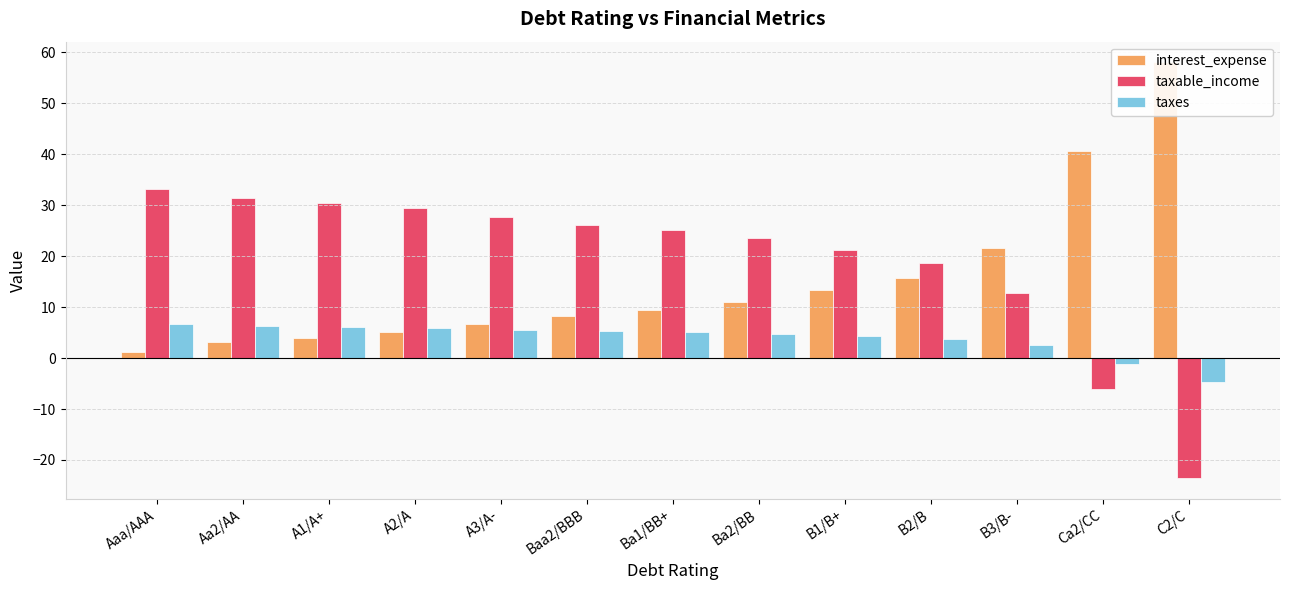

How many groups of bars are there?

13